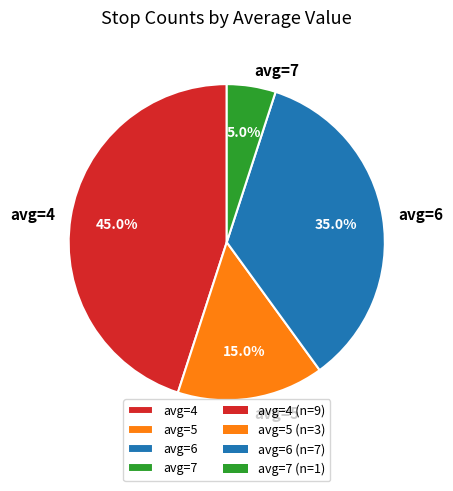

How many segments does this pie chart have?

4